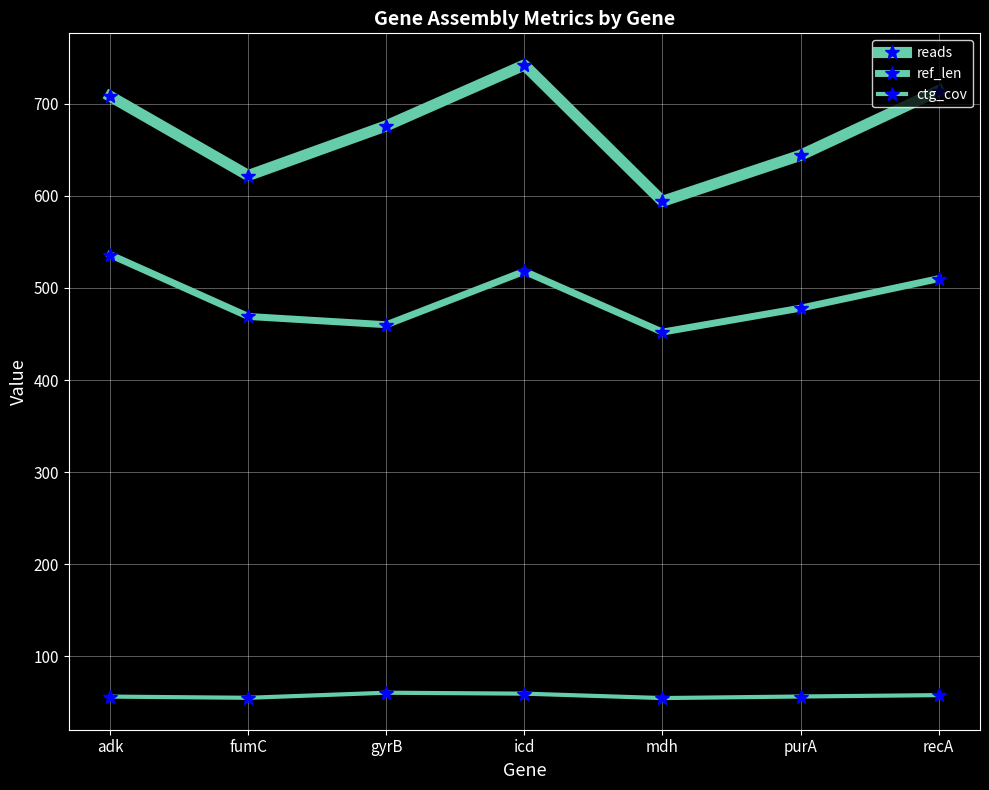

Which category has the lowest value across all series?

mdh